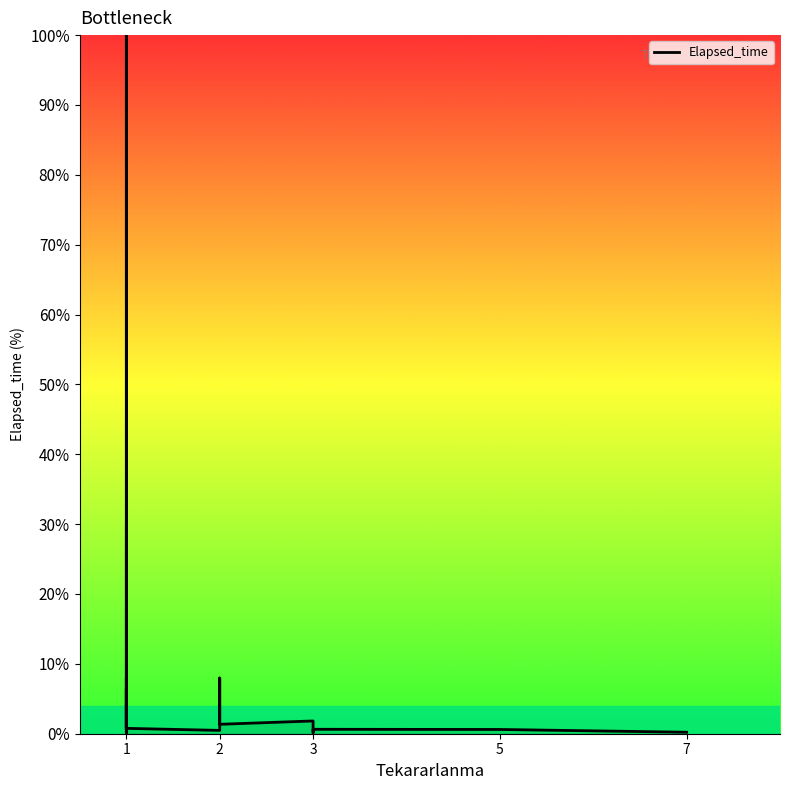

How many lines are shown in the chart?

1